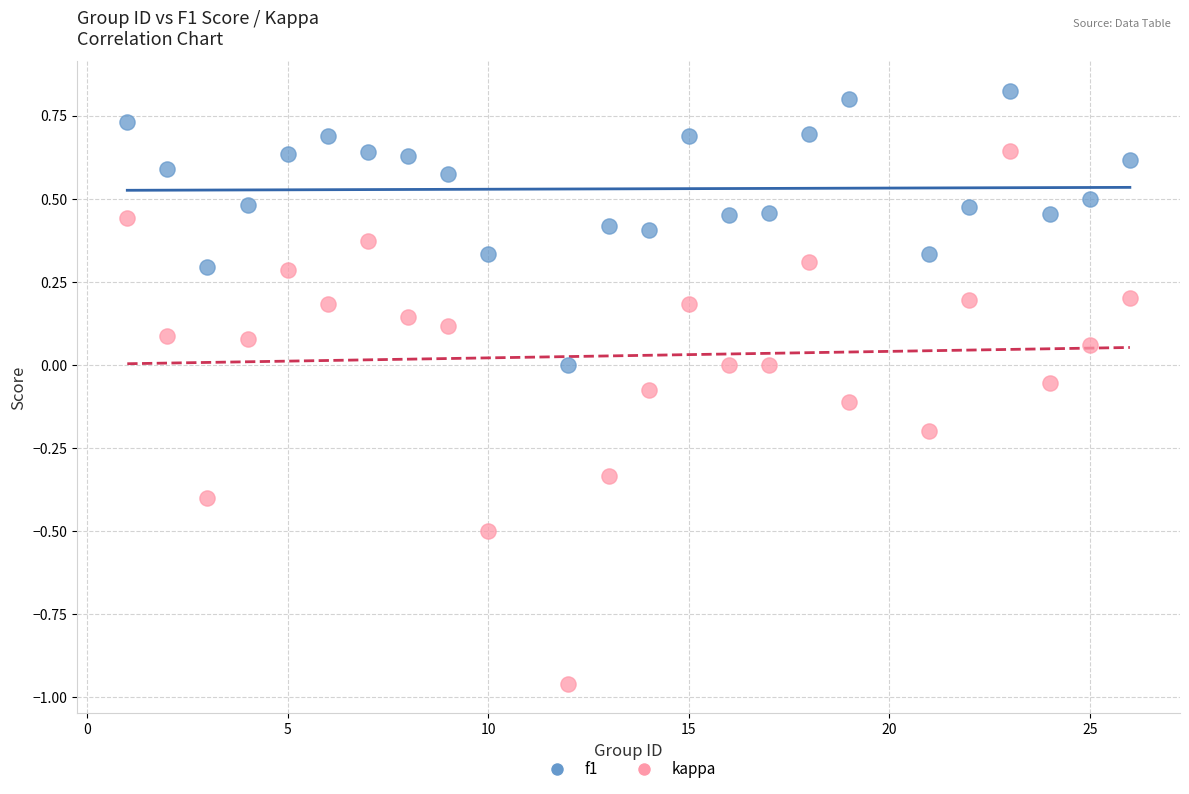

What are all the series names shown in the legend?

f1, kappa